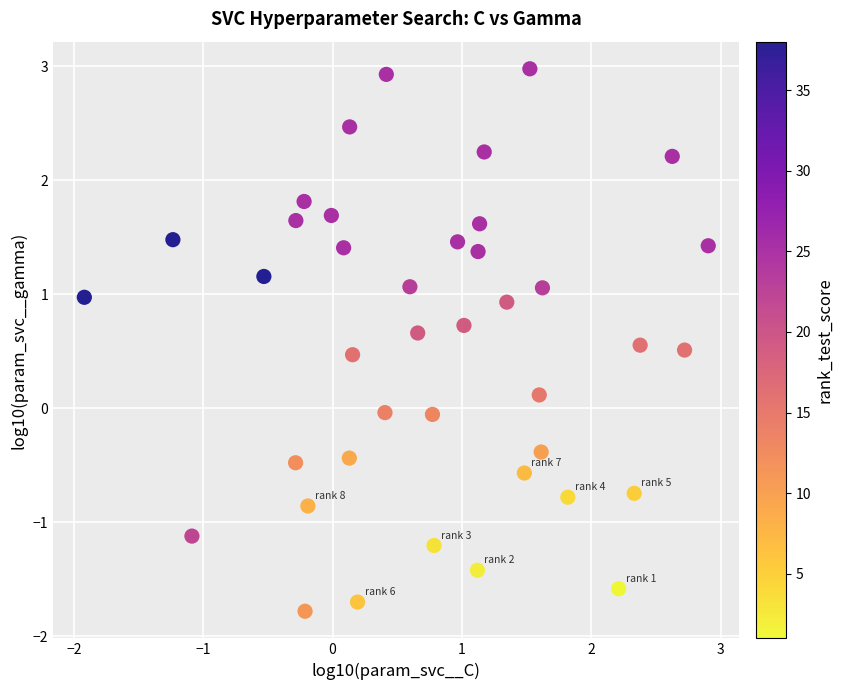

What is the range of X values (max minus min)?

4.8